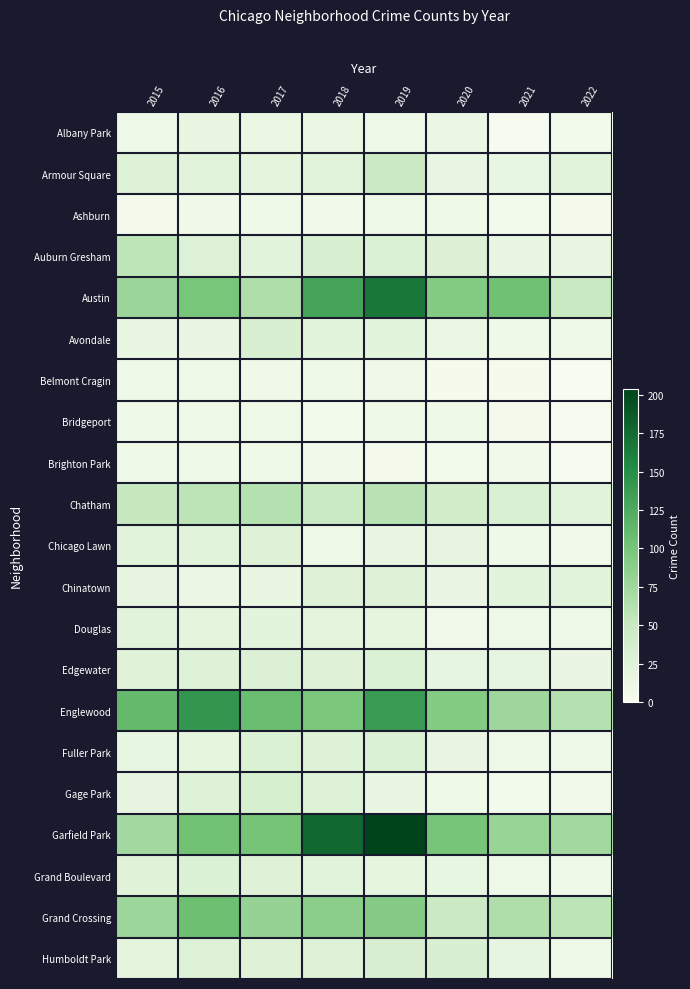

Rank the series at 2020 from lowest to highest value.

Belmont Cragin, Brighton Park, Douglas, Ashburn, Bridgeport, Gage Park, Albany Park, Avondale, Chinatown, Fuller Park, Armour Square, Grand Boulevard, Chicago Lawn, Edgewater, Auburn Gresham, Humboldt Park, Chatham, Grand Crossing, Austin, Englewood, Garfield Park